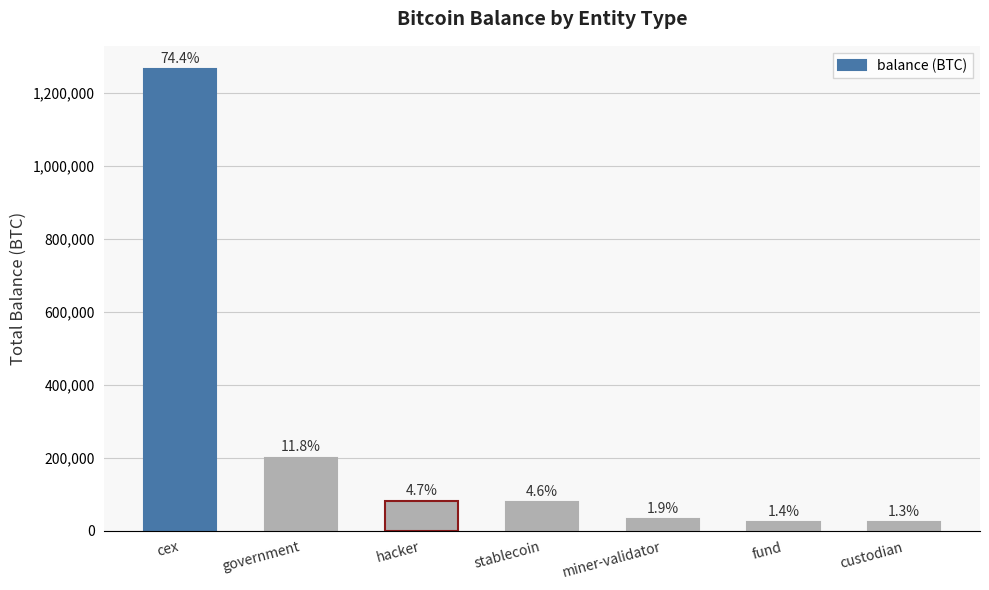

What value does the data have at fund?

24294.7